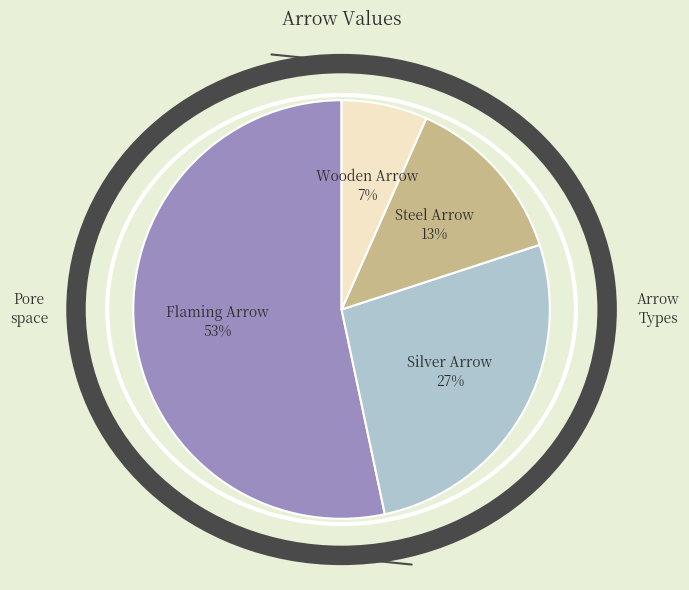

What percentage is the Flaming Arrow slice, to the nearest percent?

53%